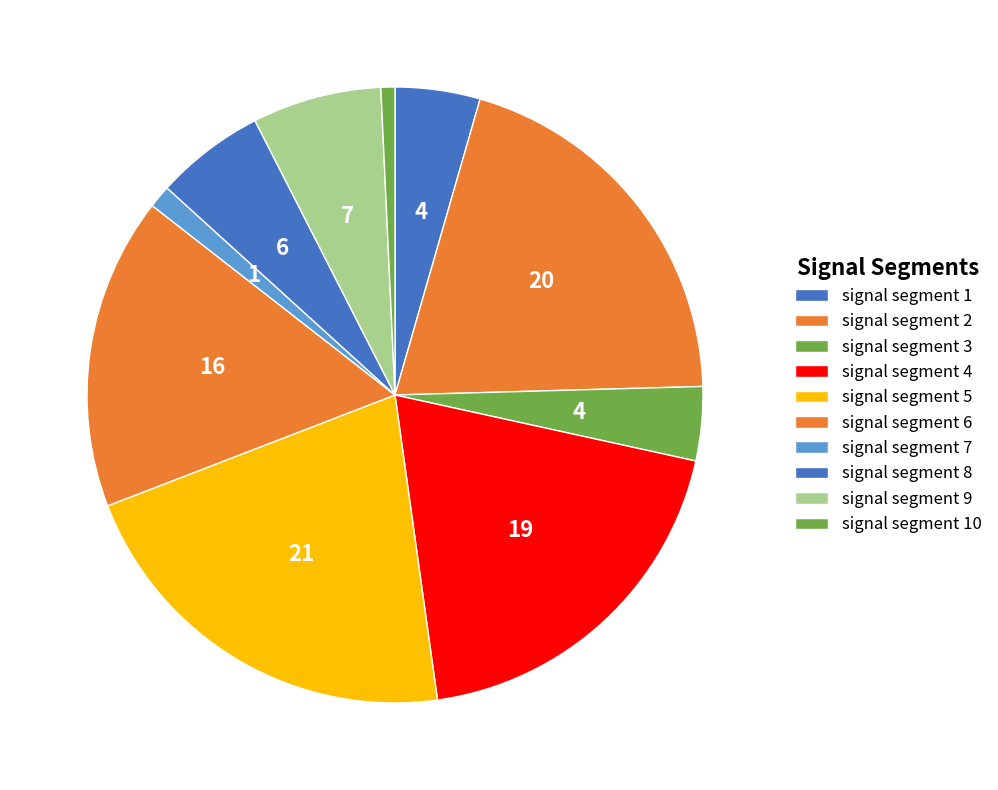

To the nearest percent, what percentage of the pie is signal segment 1?

4%